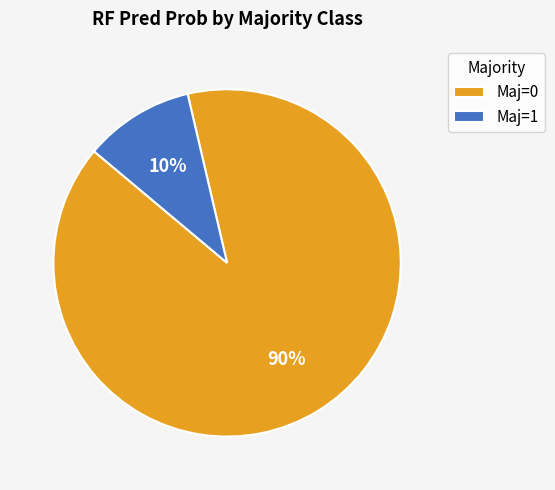

The Maj=1 slice represents 17% of the pie. True or false?

False